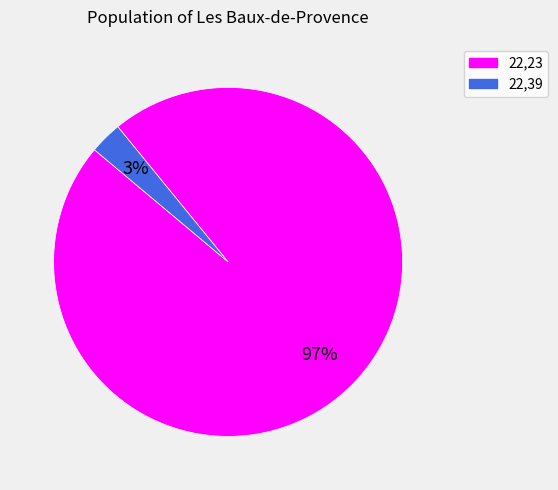

True or false: 22,23 accounts for 85% of the total.

False